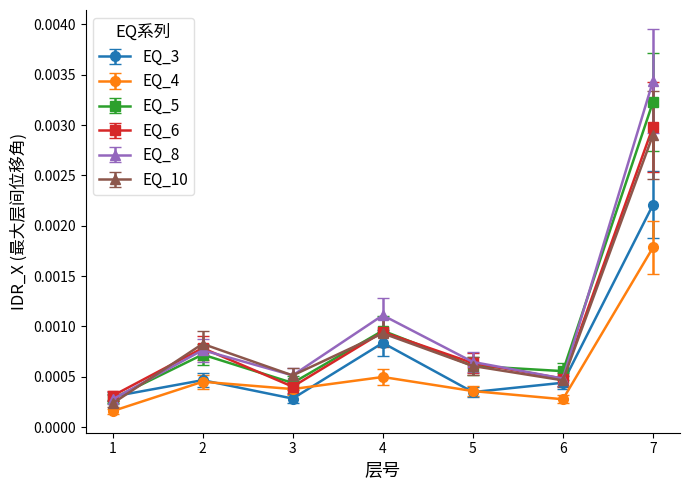

True or false: EQ_3 and EQ_10 intersect in this chart.

True